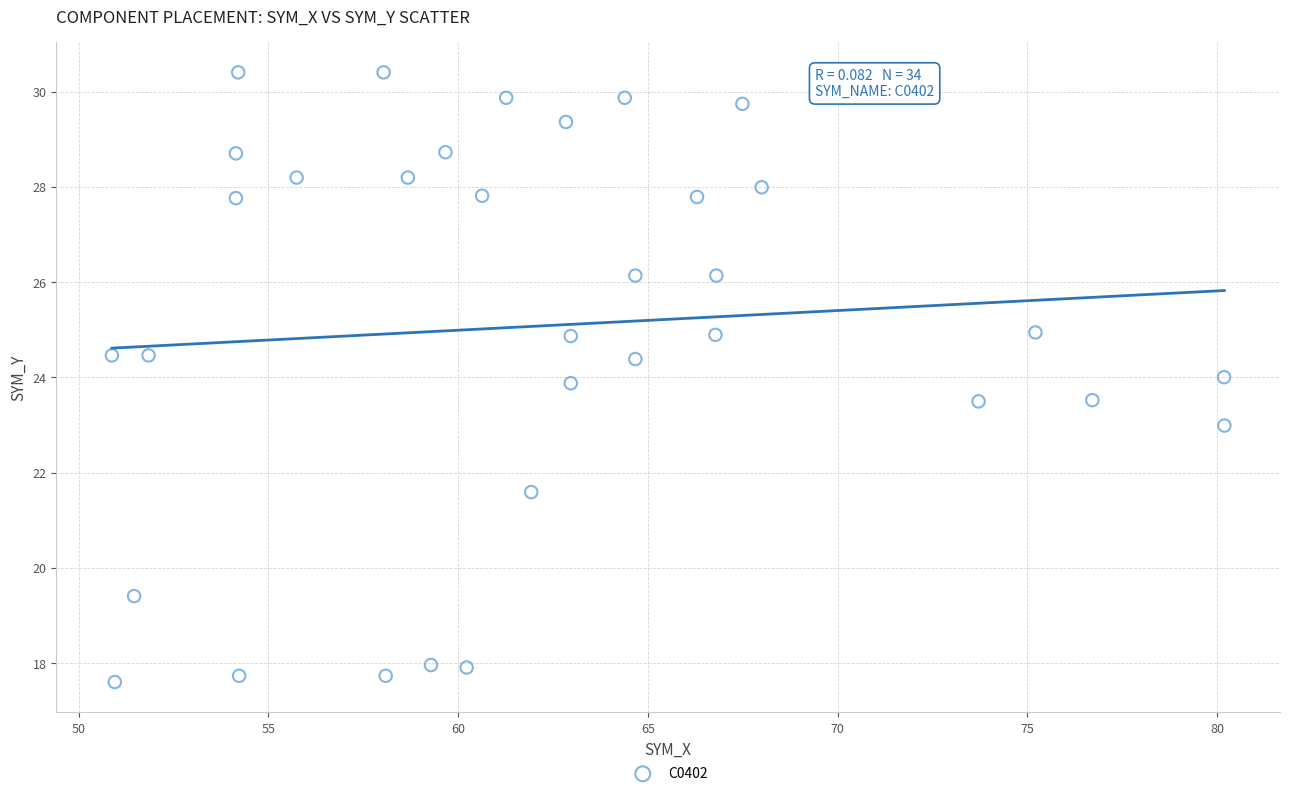

What is the range of X values (max minus min)?

29.3